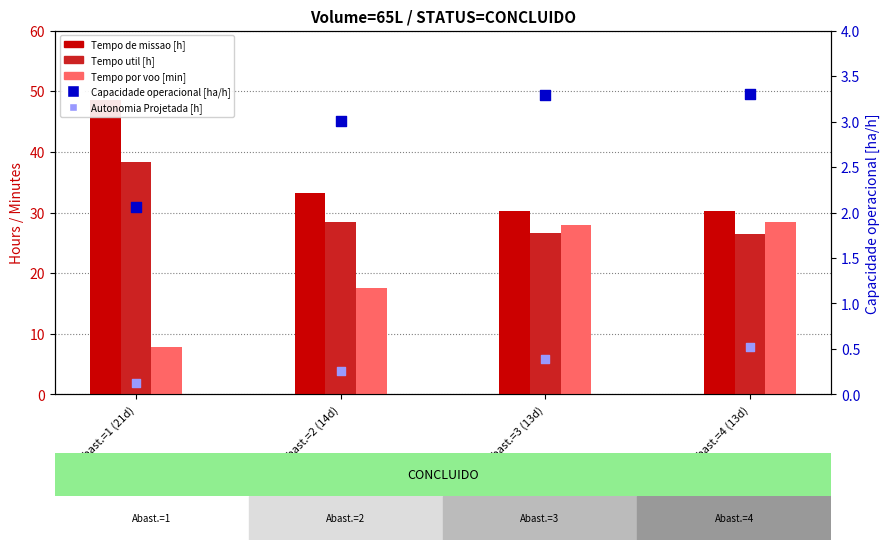

Which series has the widest spread of Y values?

Tempo por voo [min]